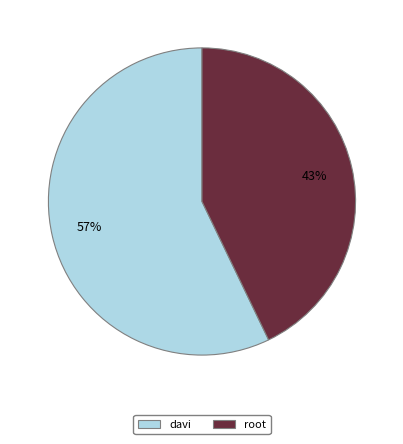

To the nearest percent, what is the average slice percentage?

50%